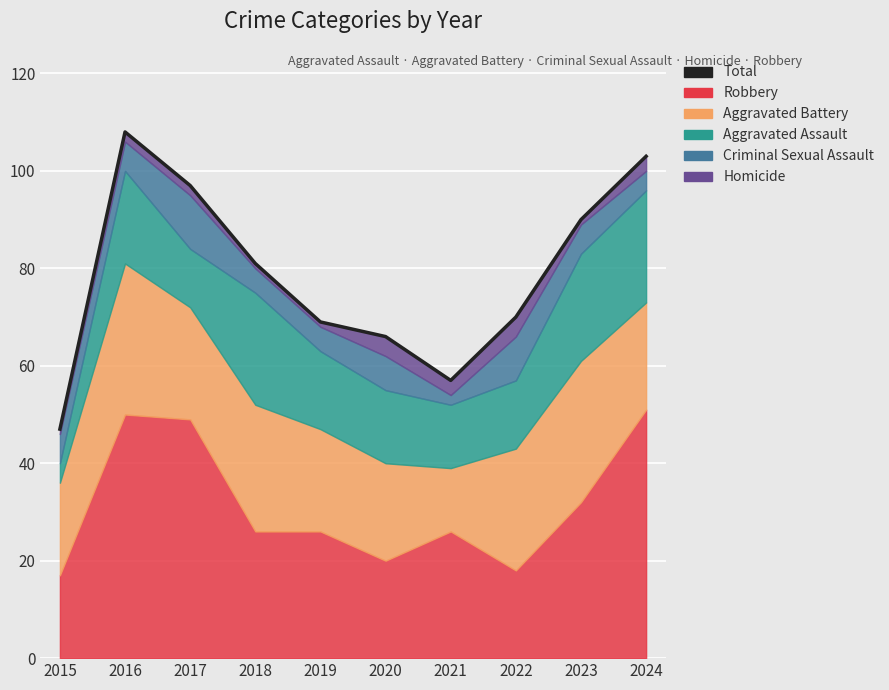

What is the change in value from 2017 to 2022?

-27